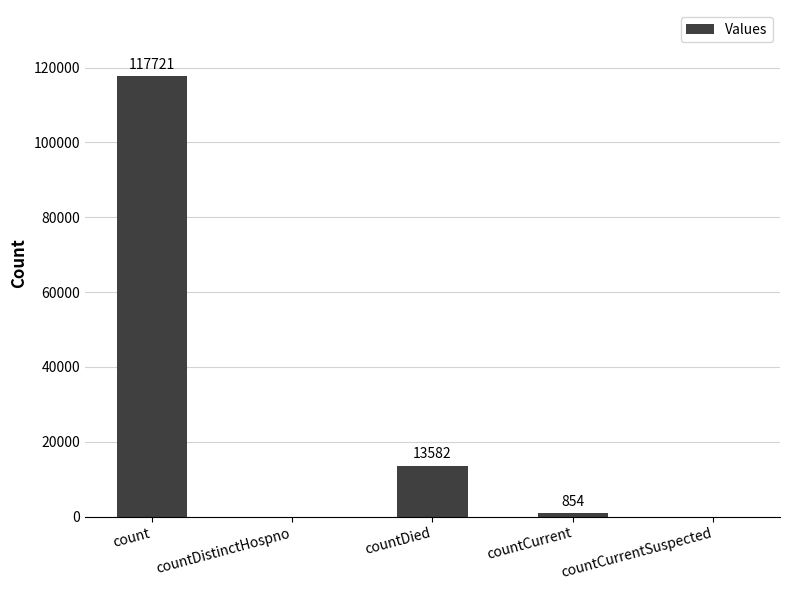

What is the sum of all values?

132157